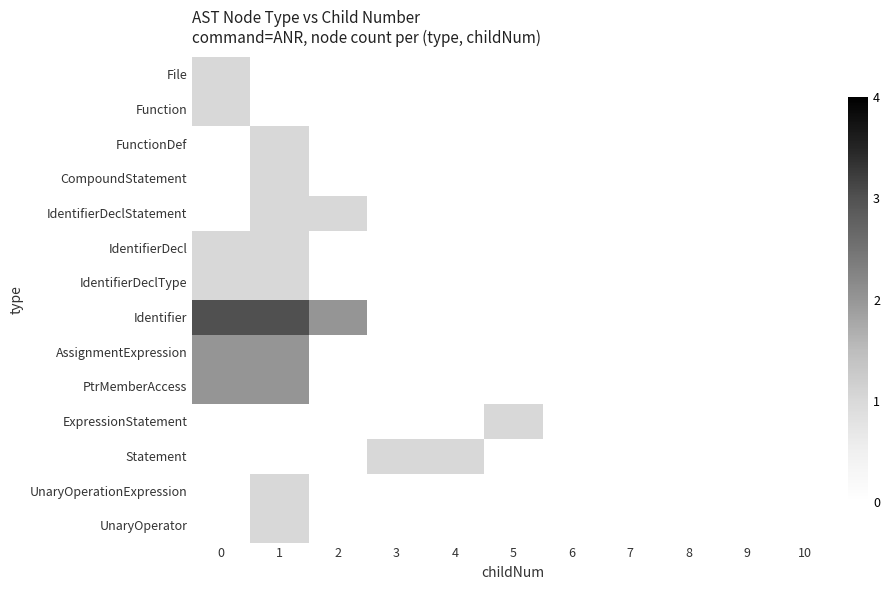

Reading left to right, extract all data points from this chart.

File: 0=1	1=0	2=0	3=0	4=0	5=0	6=0	7=0	8=0	9=0	10=0
Function: 0=1	1=0	2=0	3=0	4=0	5=0	6=0	7=0	8=0	9=0	10=0
FunctionDef: 0=0	1=1	2=0	3=0	4=0	5=0	6=0	7=0	8=0	9=0	10=0
CompoundStatement: 0=0	1=1	2=0	3=0	4=0	5=0	6=0	7=0	8=0	9=0	10=0
IdentifierDeclStatement: 0=0	1=1	2=1	3=0	4=0	5=0	6=0	7=0	8=0	9=0	10=0
IdentifierDecl: 0=1	1=1	2=0	3=0	4=0	5=0	6=0	7=0	8=0	9=0	10=0
IdentifierDeclType: 0=1	1=1	2=0	3=0	4=0	5=0	6=0	7=0	8=0	9=0	10=0
Identifier: 0=3	1=3	2=2	3=0	4=0	5=0	6=0	7=0	8=0	9=0	10=0
AssignmentExpression: 0=2	1=2	2=0	3=0	4=0	5=0	6=0	7=0	8=0	9=0	10=0
PtrMemberAccess: 0=2	1=2	2=0	3=0	4=0	5=0	6=0	7=0	8=0	9=0	10=0
ExpressionStatement: 0=0	1=0	2=0	3=0	4=0	5=1	6=0	7=0	8=0	9=0	10=0
Statement: 0=0	1=0	2=0	3=1	4=1	5=0	6=0	7=0	8=0	9=0	10=0
UnaryOperationExpression: 0=0	1=1	2=0	3=0	4=0	5=0	6=0	7=0	8=0	9=0	10=0
UnaryOperator: 0=0	1=1	2=0	3=0	4=0	5=0	6=0	7=0	8=0	9=0	10=0